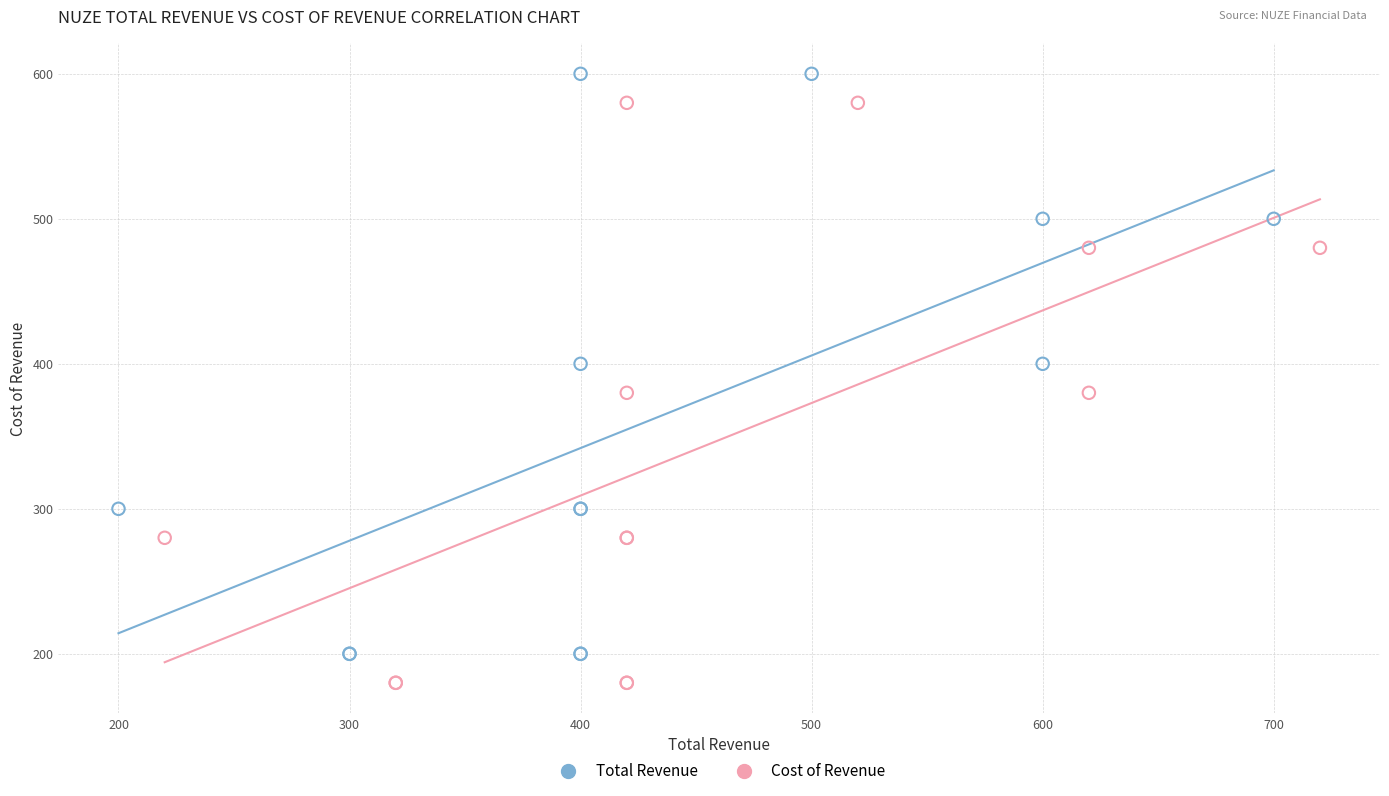

Which series contains the highest Y value?

Total Revenue